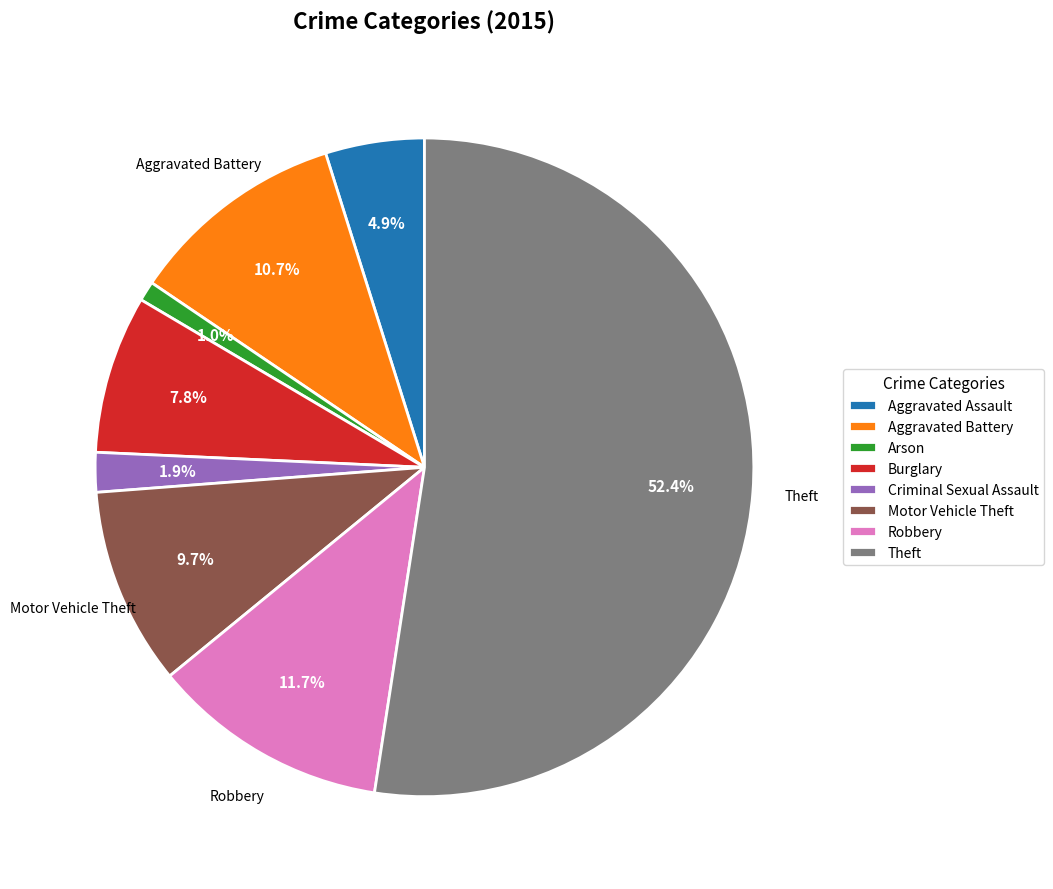

To the nearest percent, what is the average slice percentage?

12%